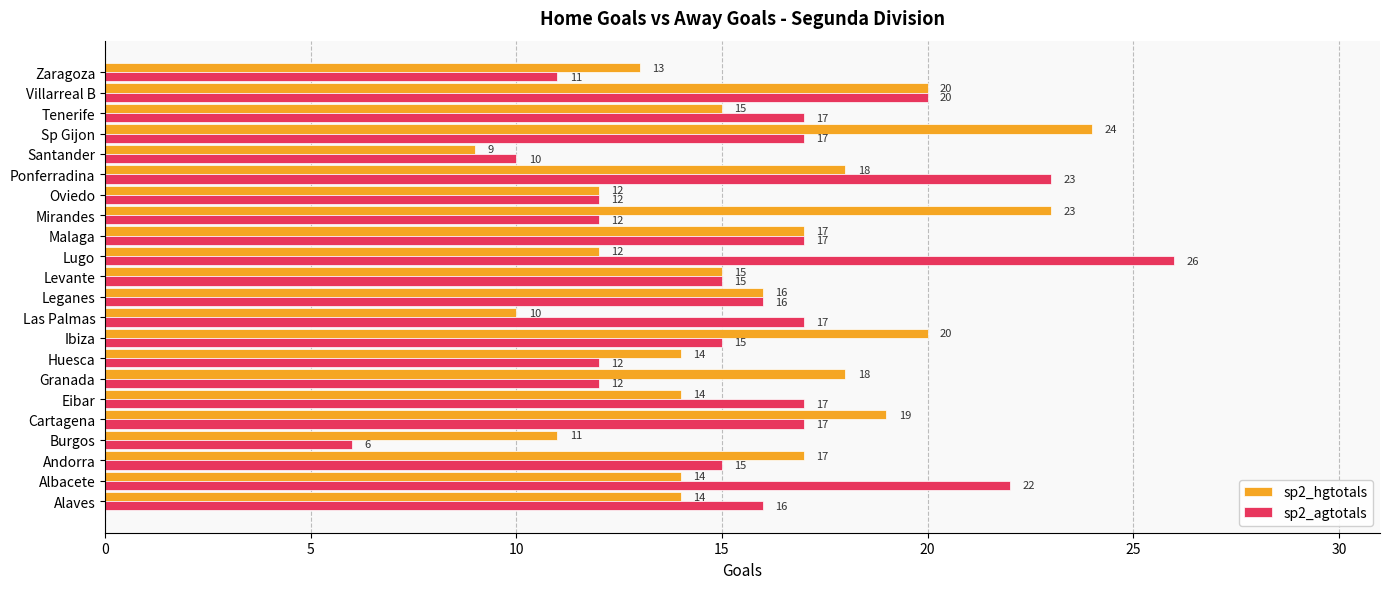

At which label does sp2_agtotals reach its minimum?

Burgos